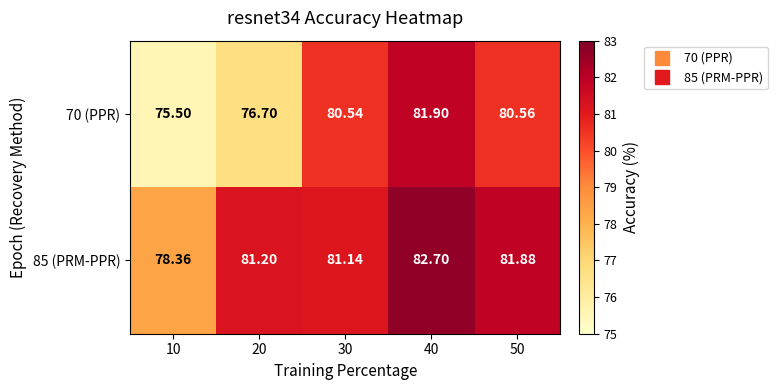

Is the value of 85 (PRM-PPR) at 20 greater than the value of 70 (PPR) at 40?

No